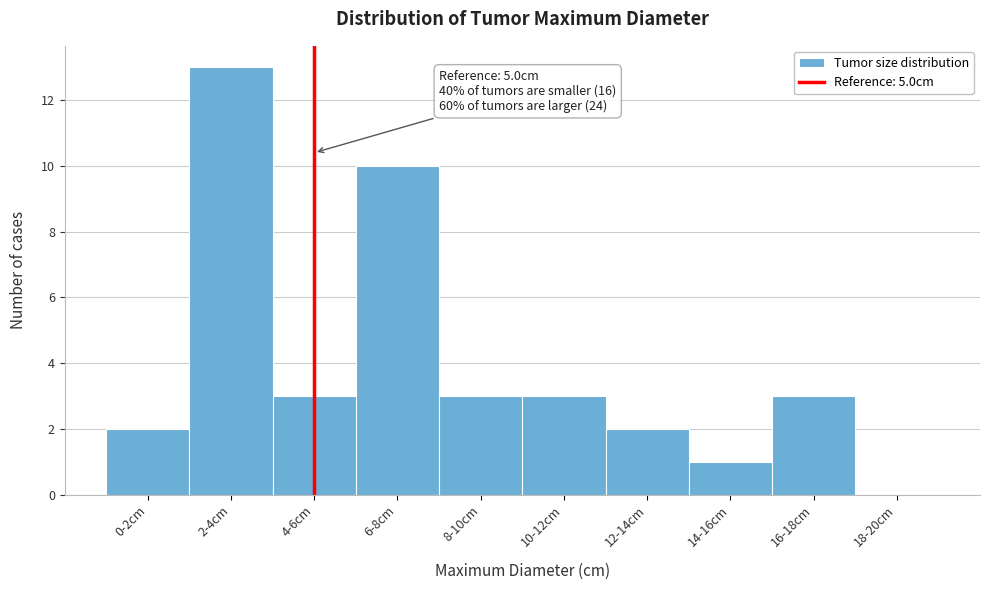

Reading left to right, extract all data points from this chart.

0-2cm=2	2-4cm=13	4-6cm=3	6-8cm=10	8-10cm=3	10-12cm=3	12-14cm=2	14-16cm=1	16-18cm=3	18-20cm=0